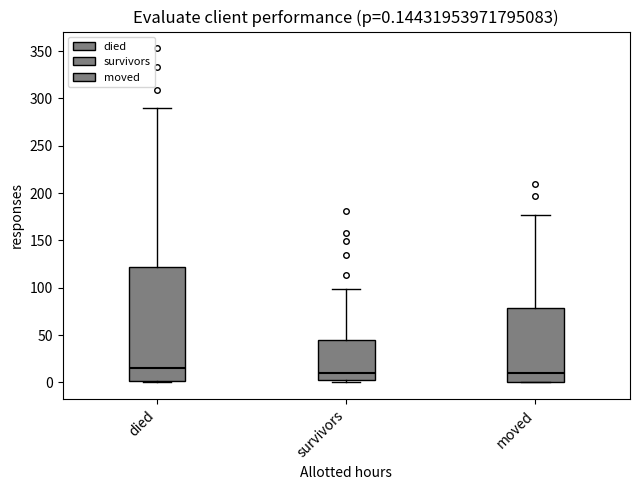

Which box is the tallest, from its lower edge to its upper edge?

died